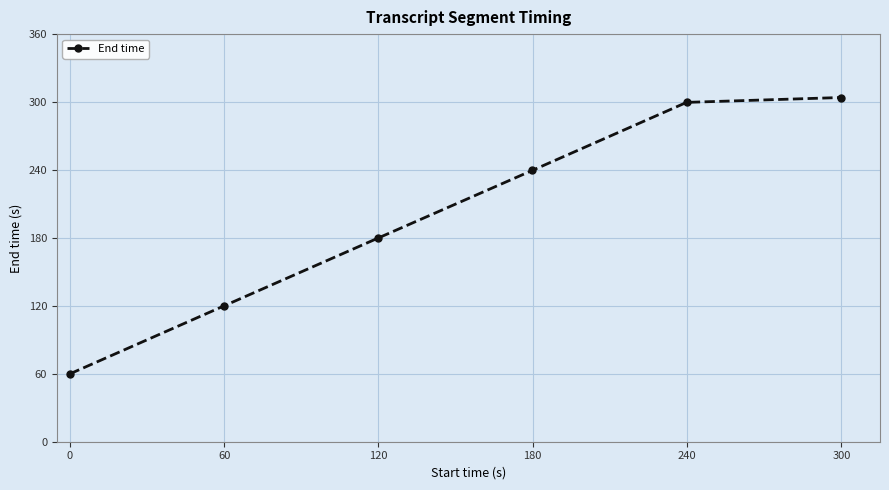

Reading right to left, what are all the values shown in this chart?

304.0	299.7	239.7	179.9	119.9	59.9